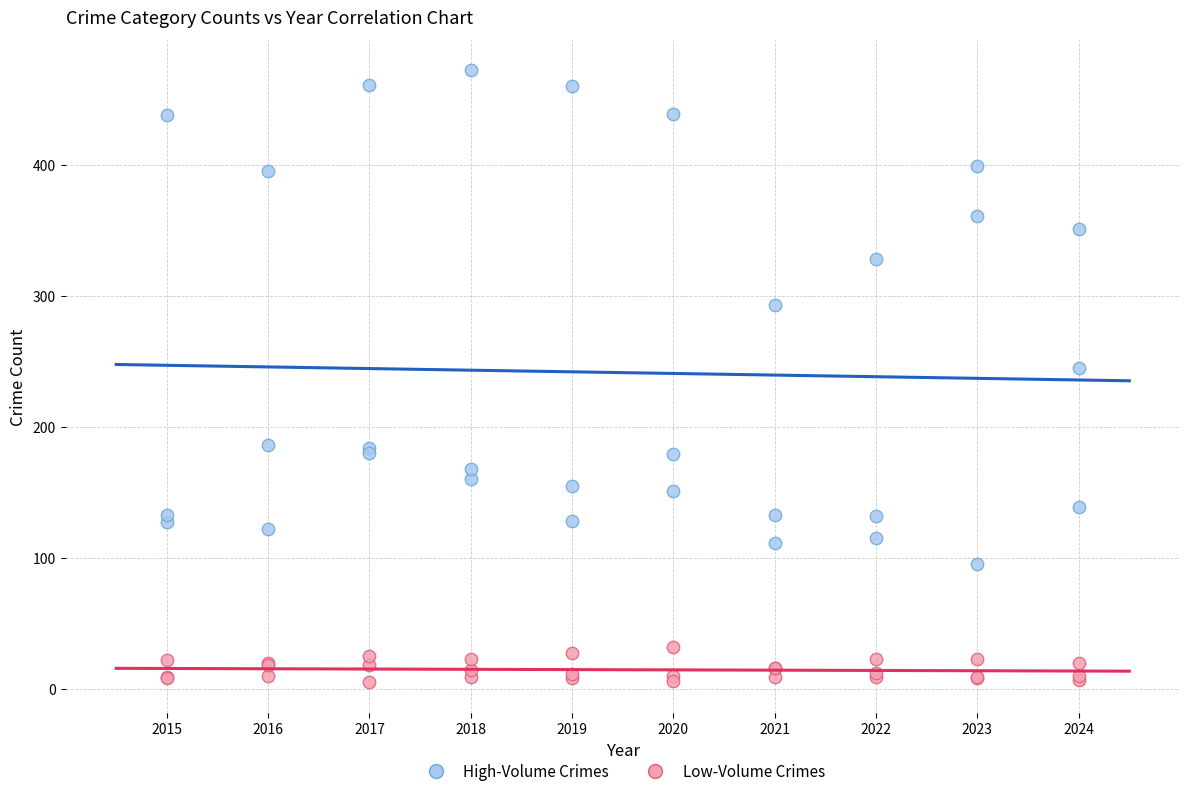

Across all series, what Y value is closest to 238?

245